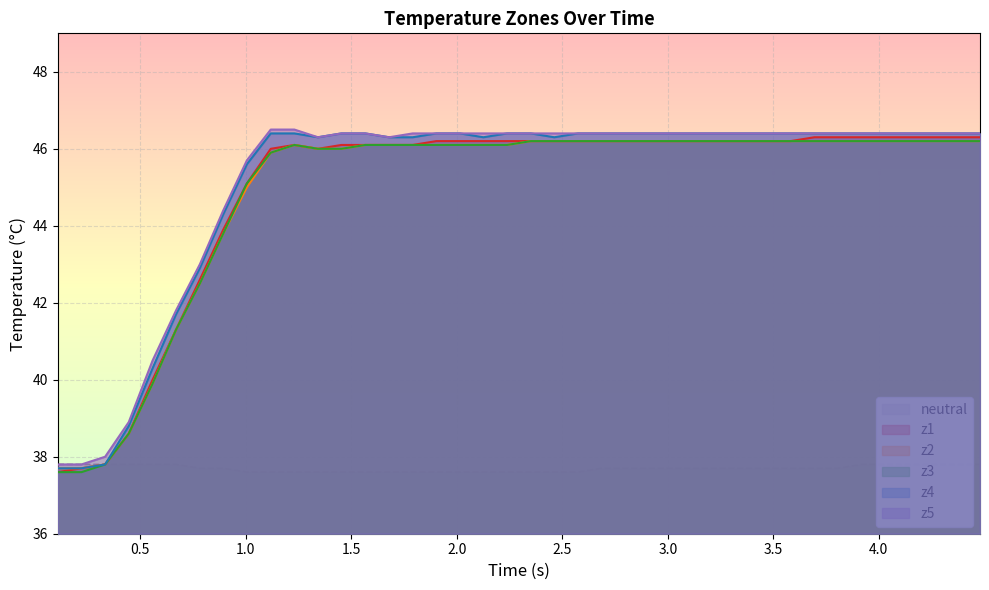

Which series has the largest total across all categories?

z5